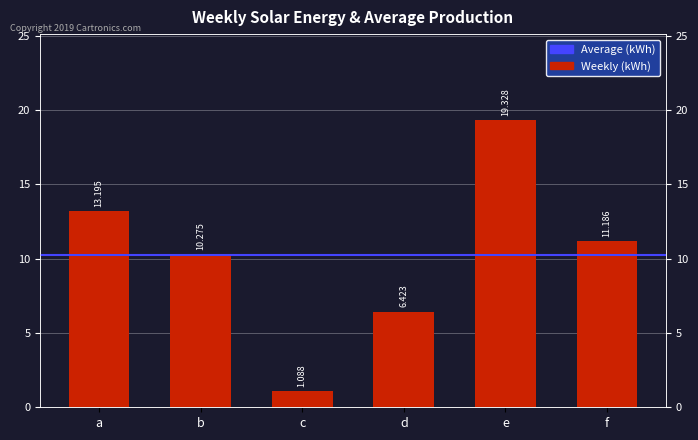

List the labels in order of value, largest first.

e, a, f, b, d, c